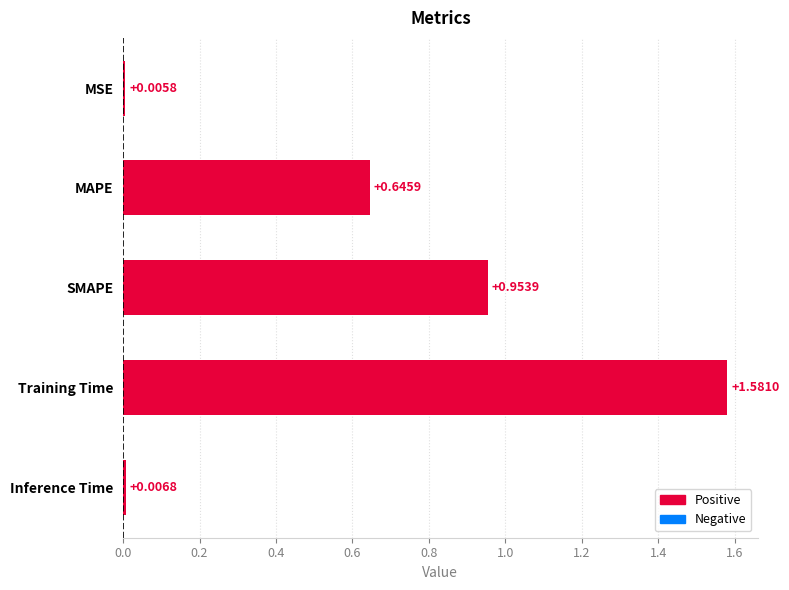

Where is the data nearest to the value 0?

MSE